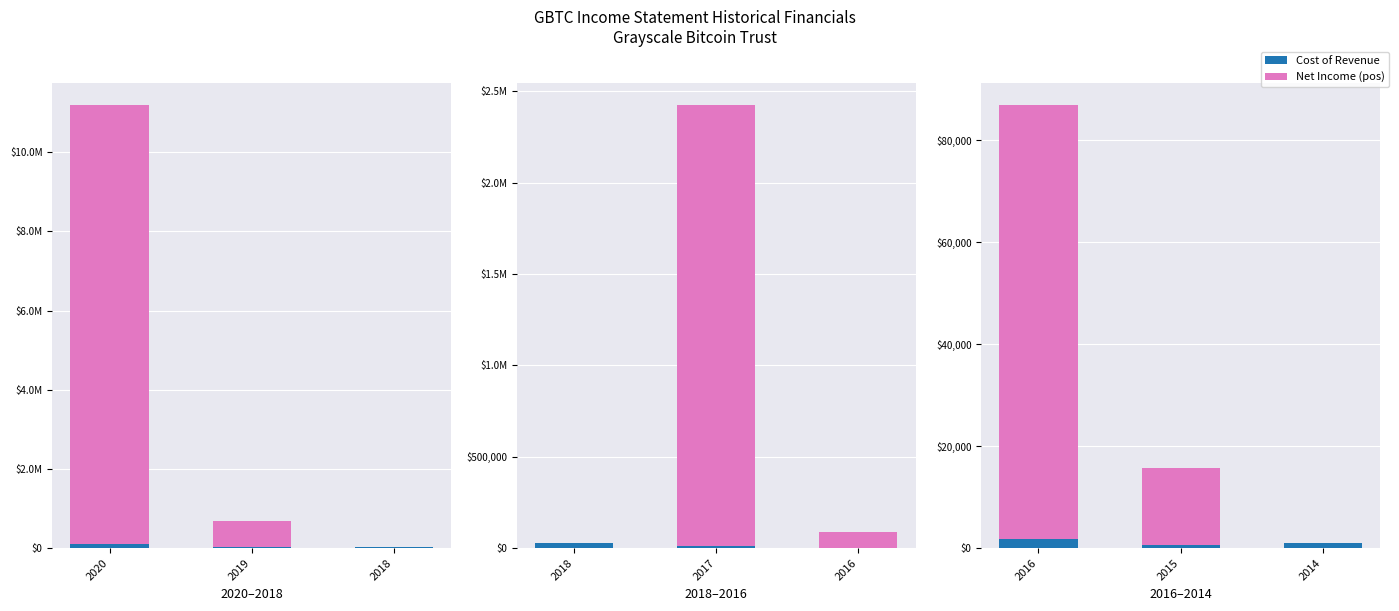

What is the total value across all series at 2019?

686500